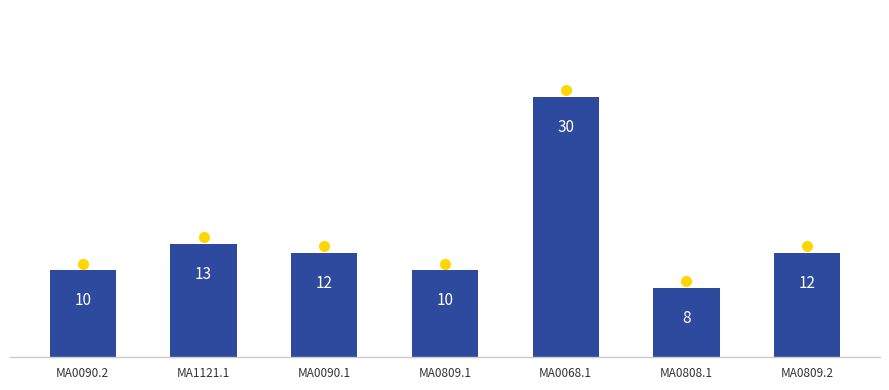

Which label corresponds to the largest value in the chart?

MA0068.1